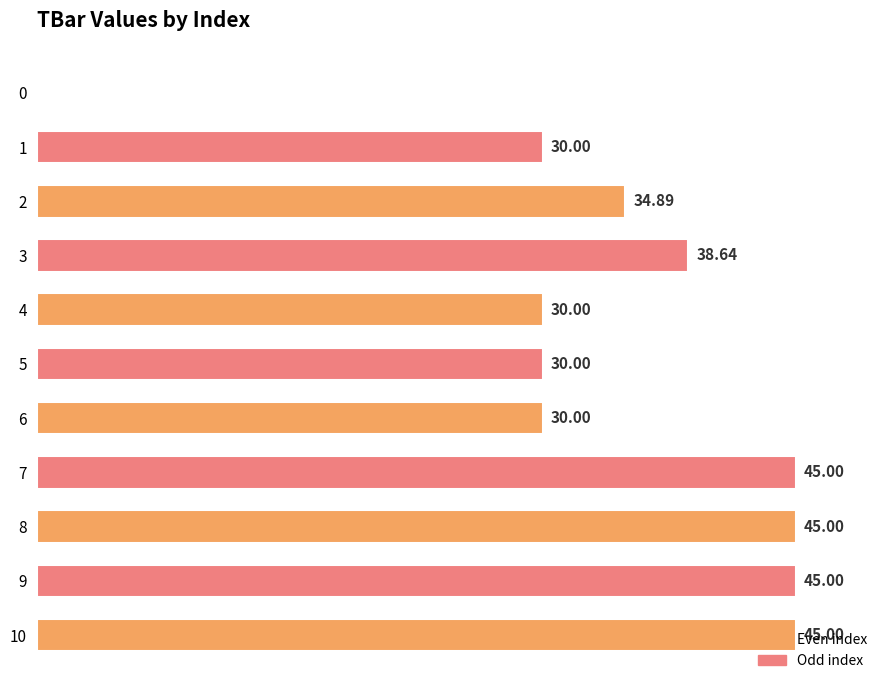

How many bars are there in total?

11